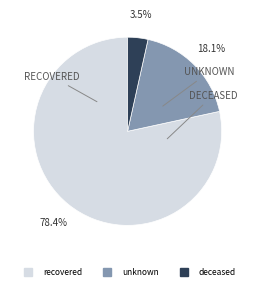

To the nearest percent, what is the average slice percentage?

33%